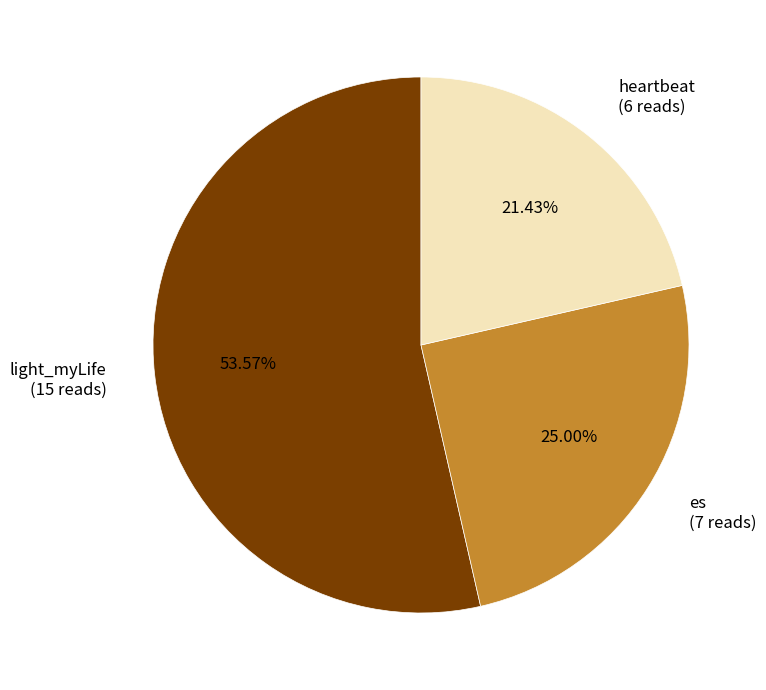

Does any single category account for the majority?

Yes